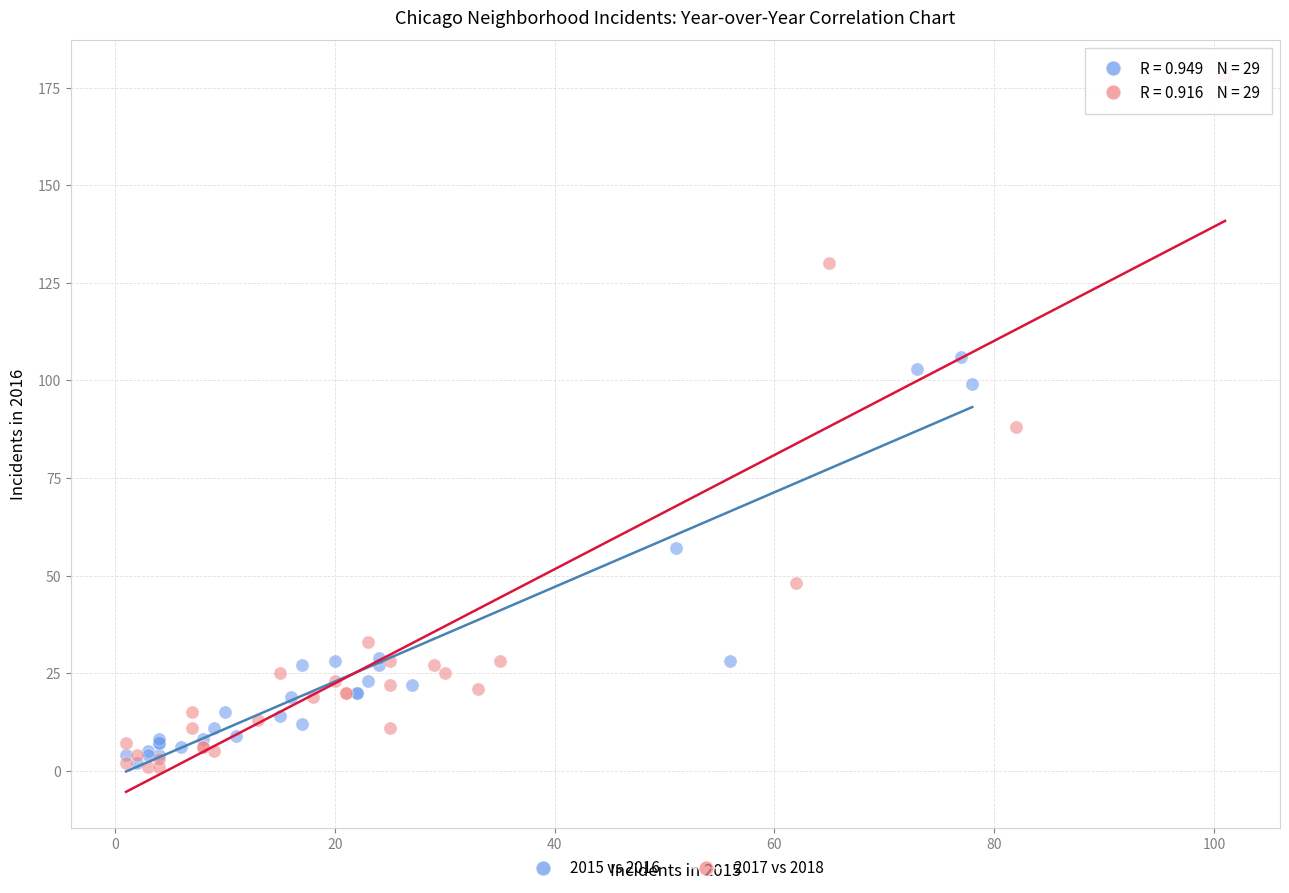

Which series reaches the maximum Y coordinate?

2017 vs 2018